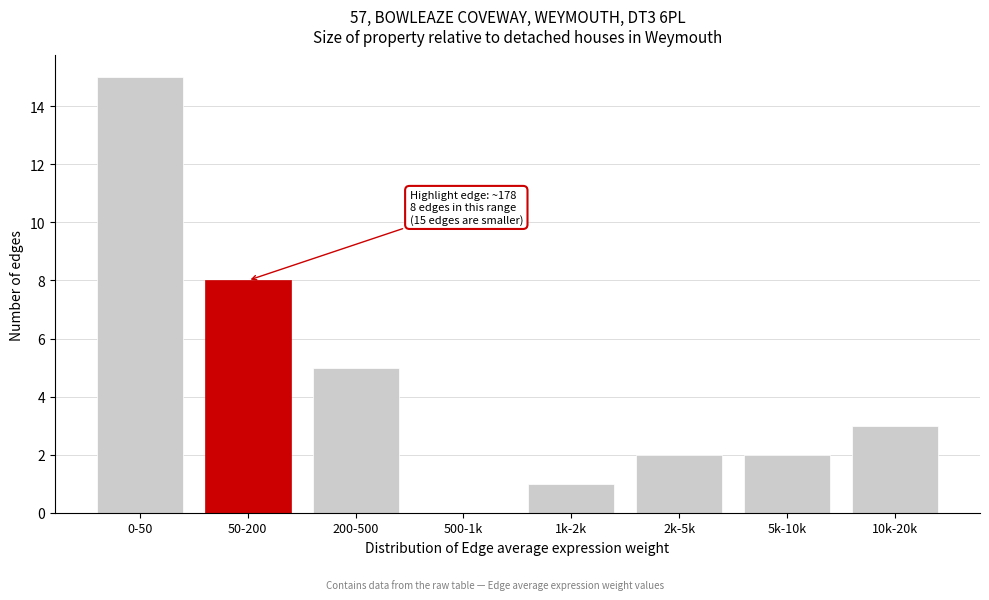

Reading left to right, list all the values displayed in this chart.

0-50=15	50-200=8	200-500=5	500-1k=0	1k-2k=1	2k-5k=2	5k-10k=2	10k-20k=3